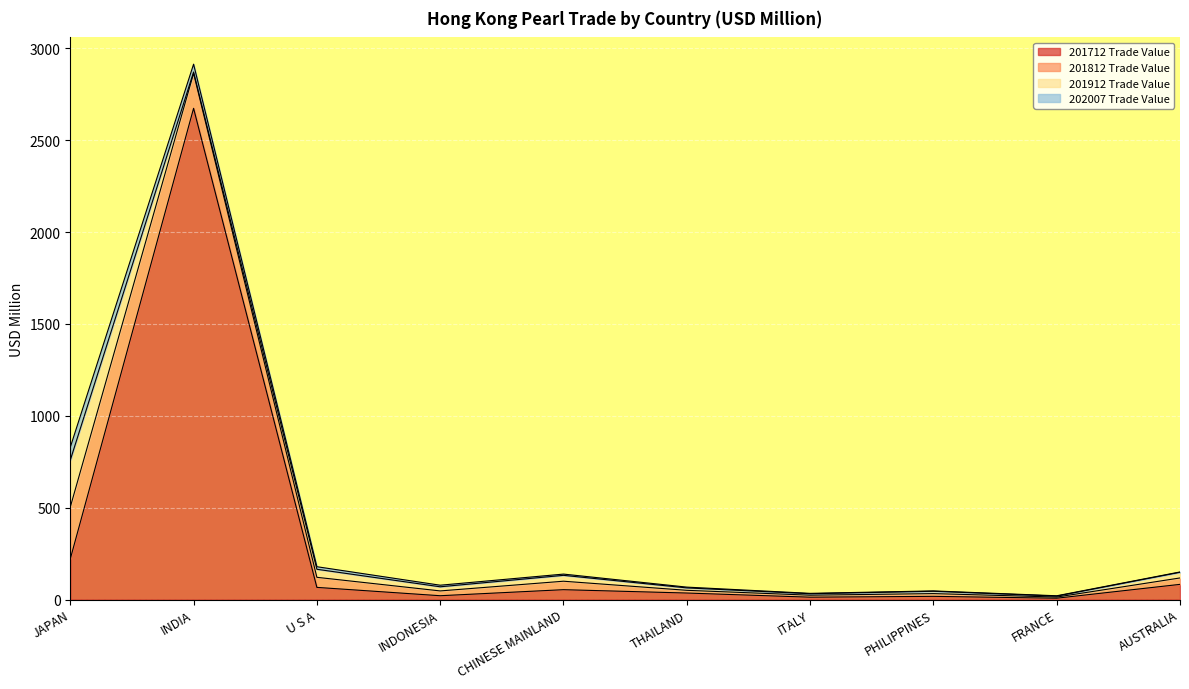

Where does the 201712 Trade Value series first go above 53?

JAPAN